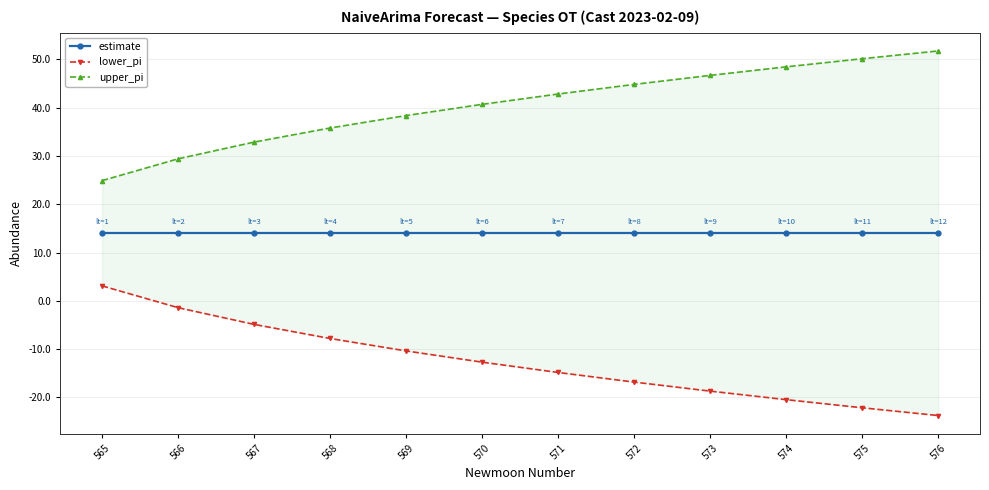

Reading right to left, extract all data points from this chart.

estimate: 14.0	14.0	14.0	14.0	14.0	14.0	14.0	14.0	14.0	14.0	14.0	14.0
lower_pi: -23.8	-22.2	-20.5	-18.7	-16.8	-14.8	-12.7	-10.4	-7.8	-4.9	-1.4	3.1
upper_pi: 51.8	50.2	48.5	46.7	44.8	42.8	40.7	38.4	35.8	32.9	29.4	24.9